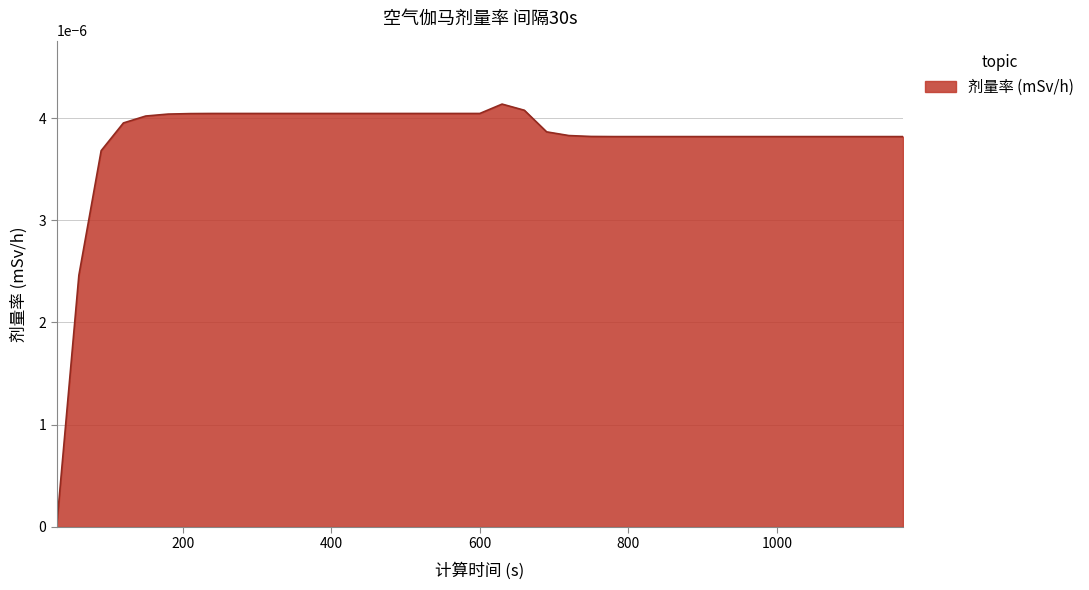

How many lines are shown in the chart?

1